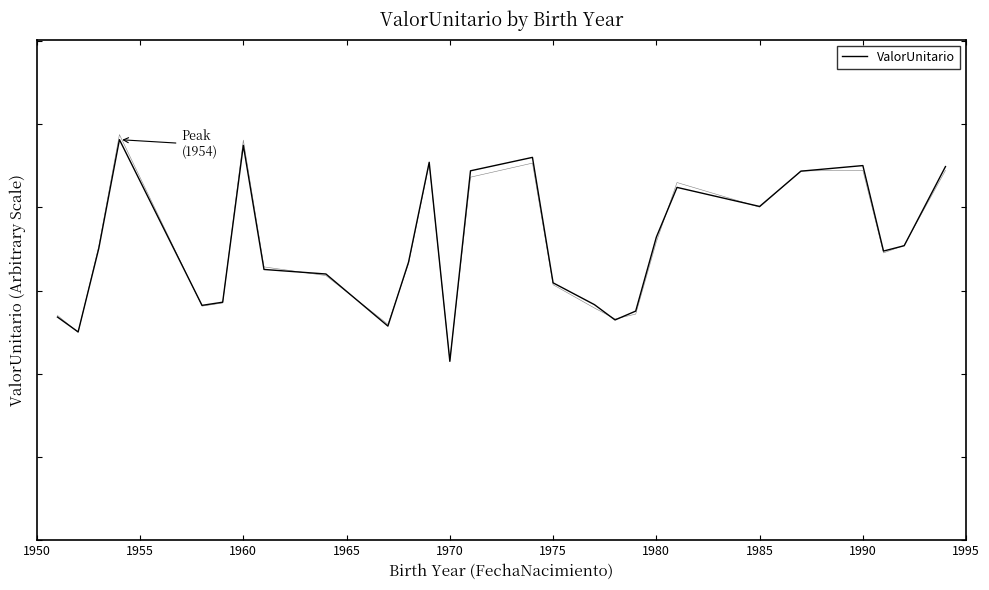

How many interior local valleys (lower than both neighbors) does the data have?

7